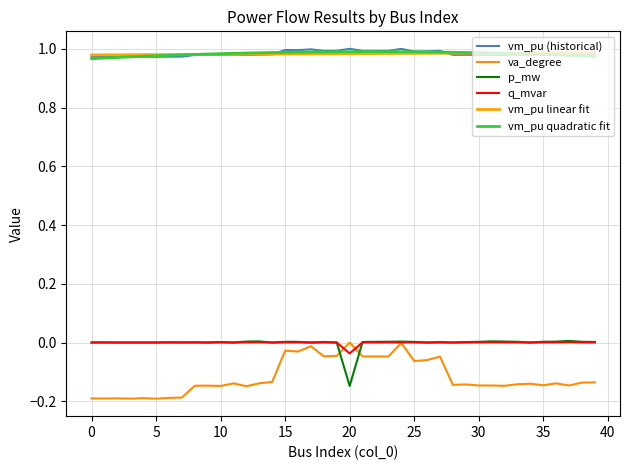

Which series has the widest spread of values?

va_degree